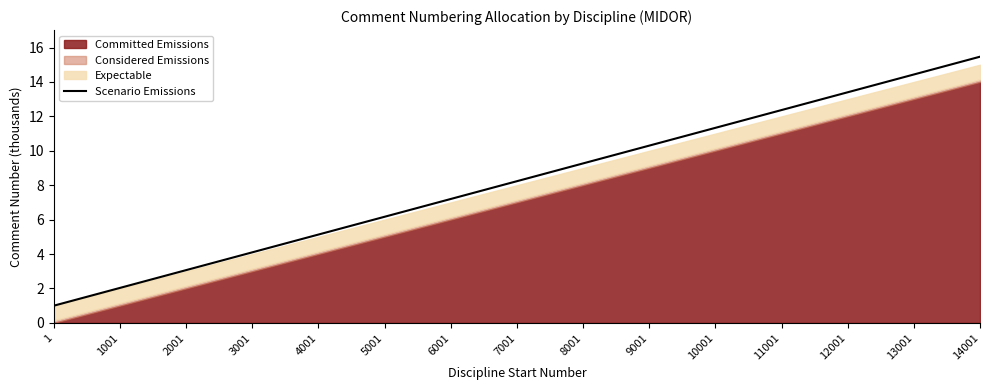

Reading right to left, extract all data points from this chart.

15.5	14.4	13.4	12.4	11.3	10.3	9.3	8.2	7.2	6.2	5.1	4.1	3.1	2.0	1.0